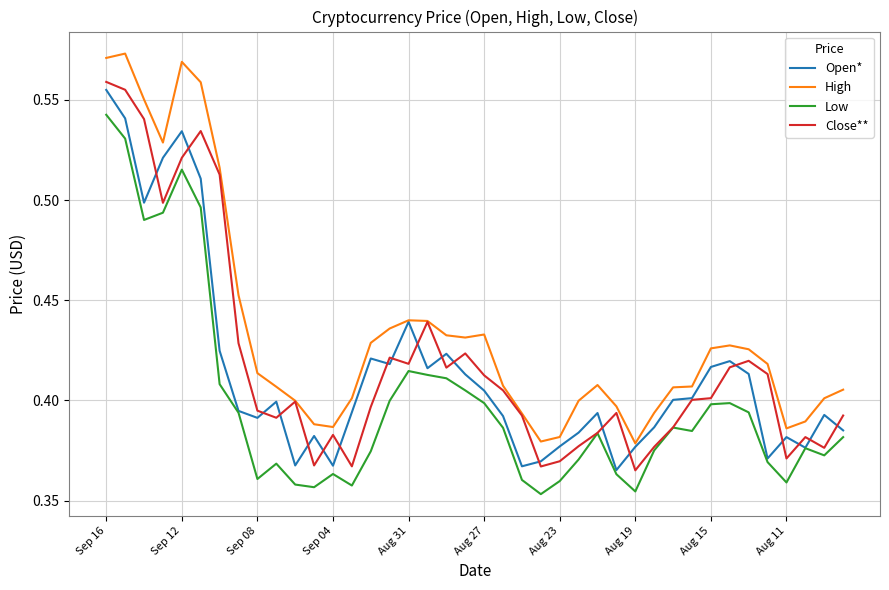

Is this an area chart (filled region under the line)?

No